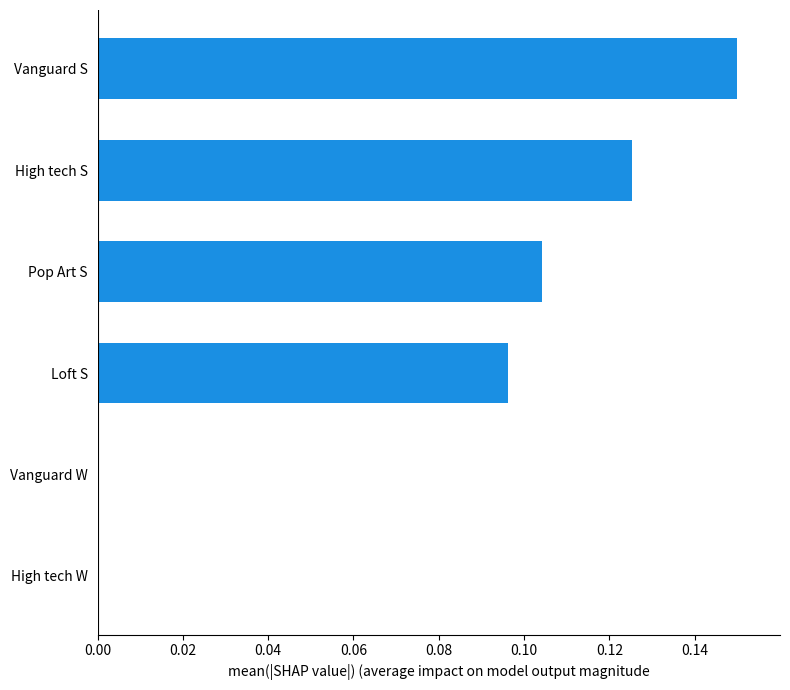

At which category does the chart reach its peak across all series?

Vanguard S